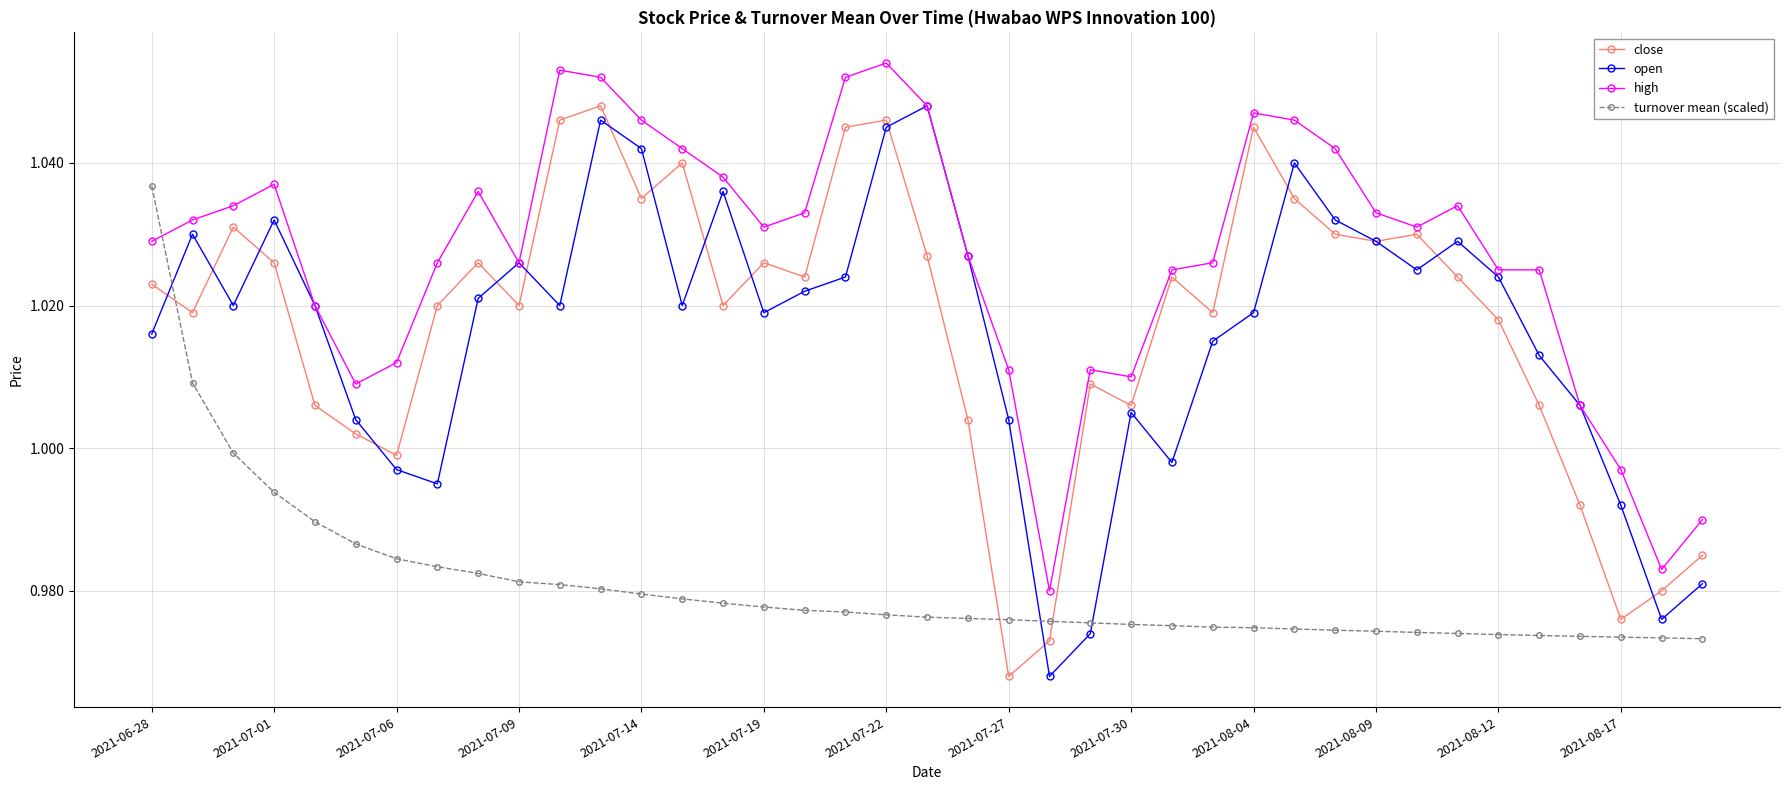

How many interior local peaks does the close series have?

10